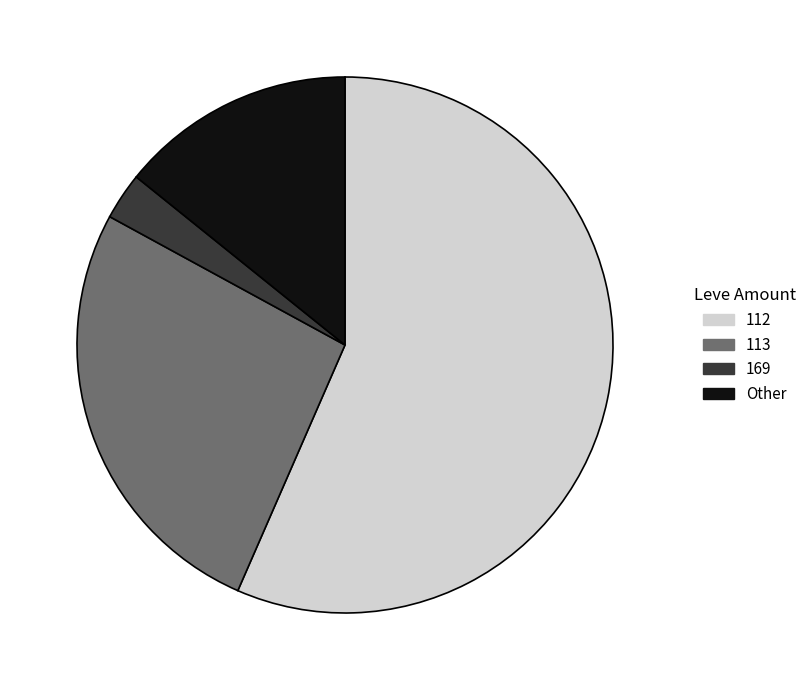

Is there any slice that represents more than half of the pie?

Yes